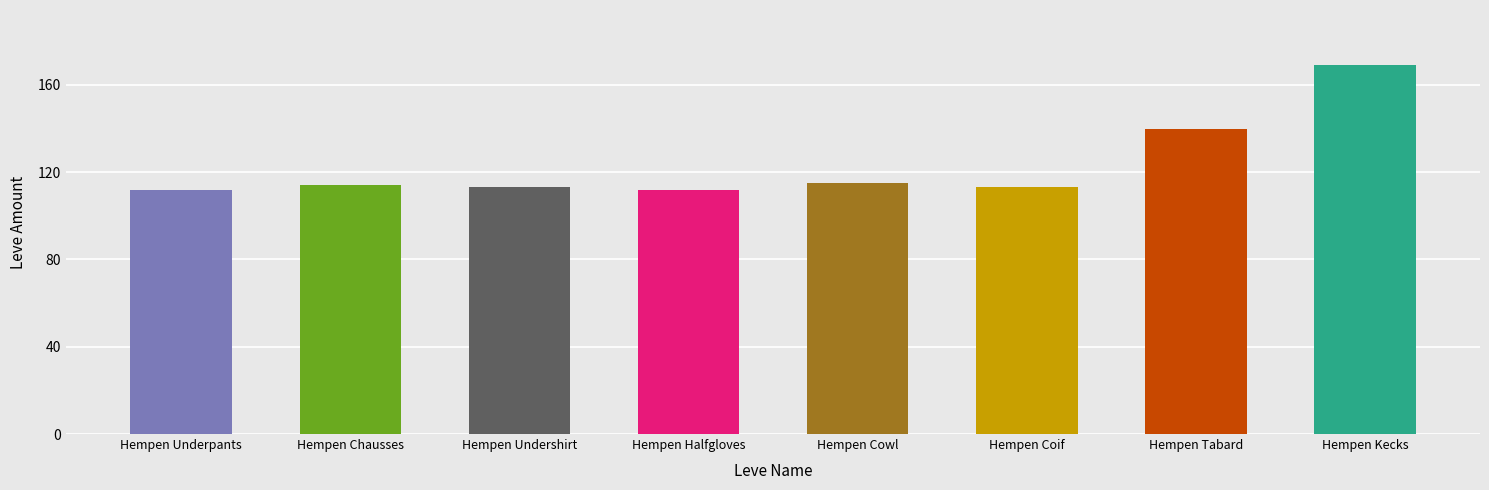

The value at Hempen Chausses is 114. True or false?

True